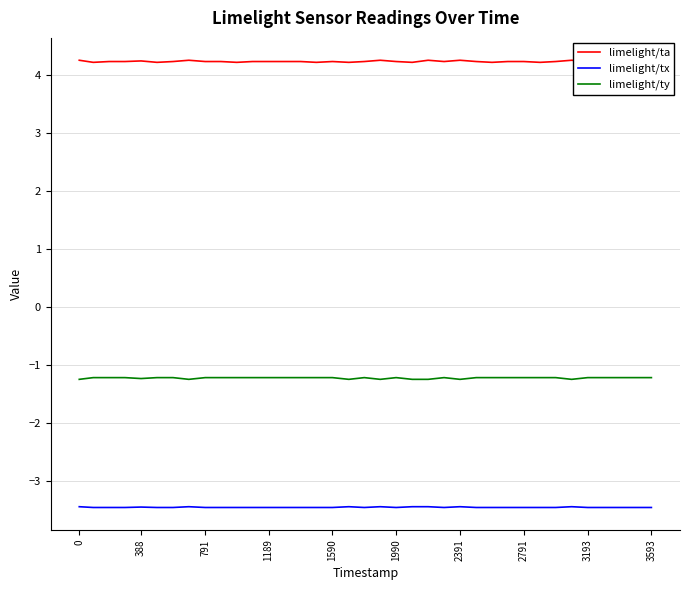

At how many categories does at least one series exceed 3?

37